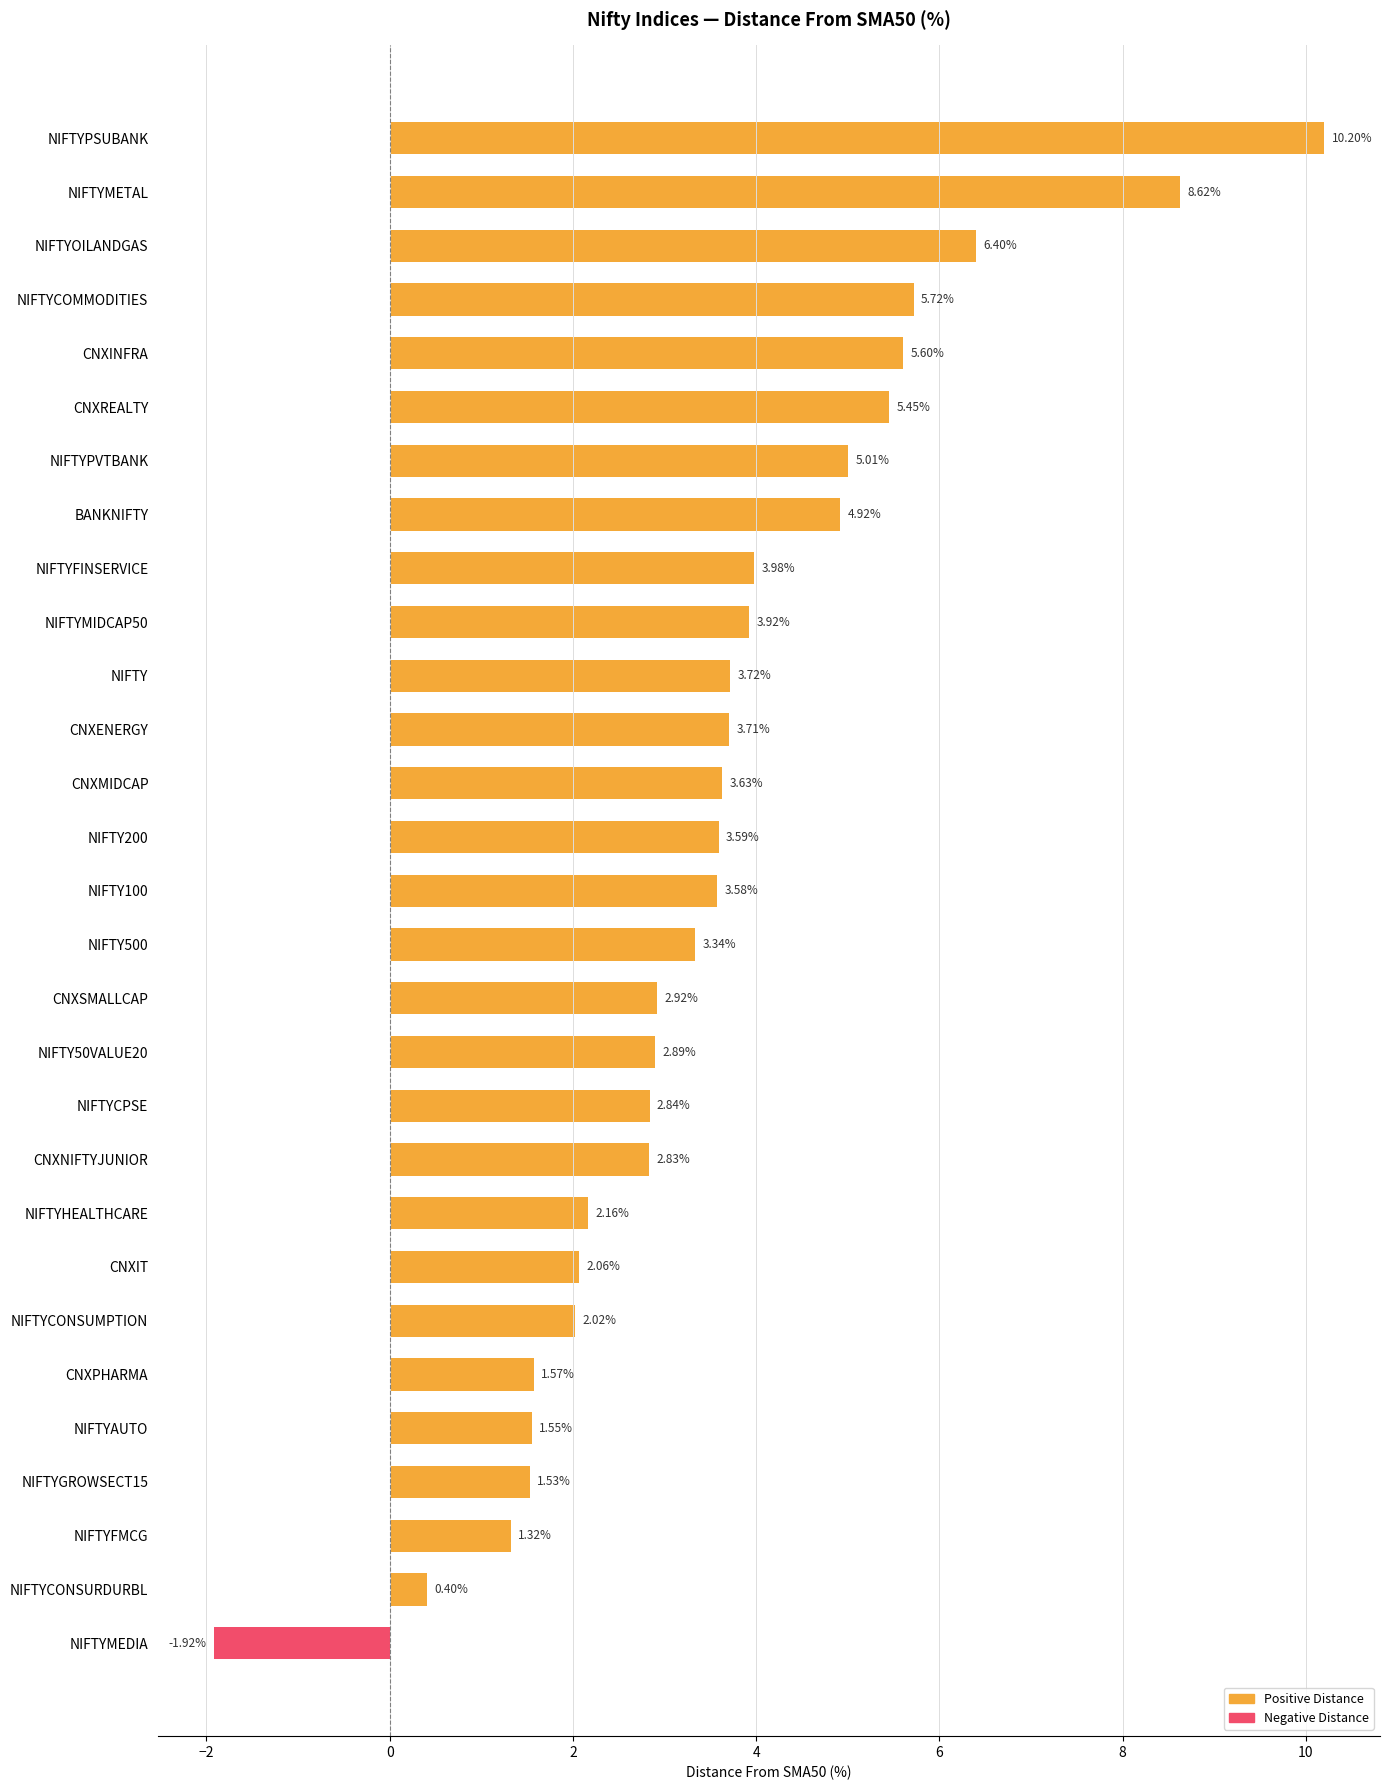

Which series has the widest spread of values?

Positive Distance